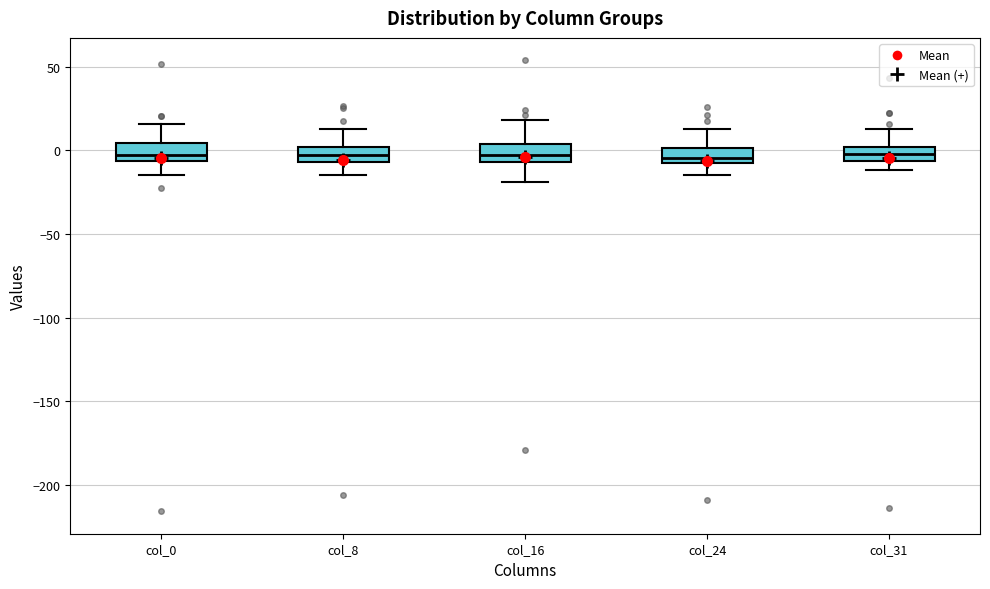

Reading left to right, read every box against the y-axis: the position of its median line, the range the box covers, and the ends of its whiskers. The values are not printed on the chart, so give them approximately, as read against the axis.

col_0: median -5 (just above the box's lower edge), box -5 to 5, whiskers -15 to 15
col_8: median -5 (inside the box), box -5 to 0, whiskers -15 to 15
col_16: median -5 (inside the box), box -5 to 5, whiskers -20 to 20
col_24: median -5, box -10 to 0, whiskers -15 to 15
col_31: median 0 (inside the box), box -5 to 0, whiskers -10 to 15